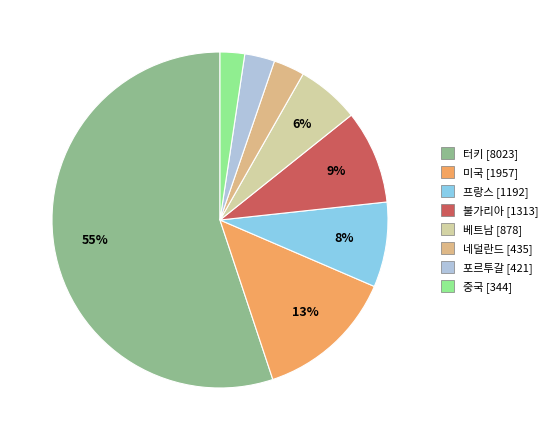

Do 베트남 and 터키 together represent more than half of the pie?

Yes